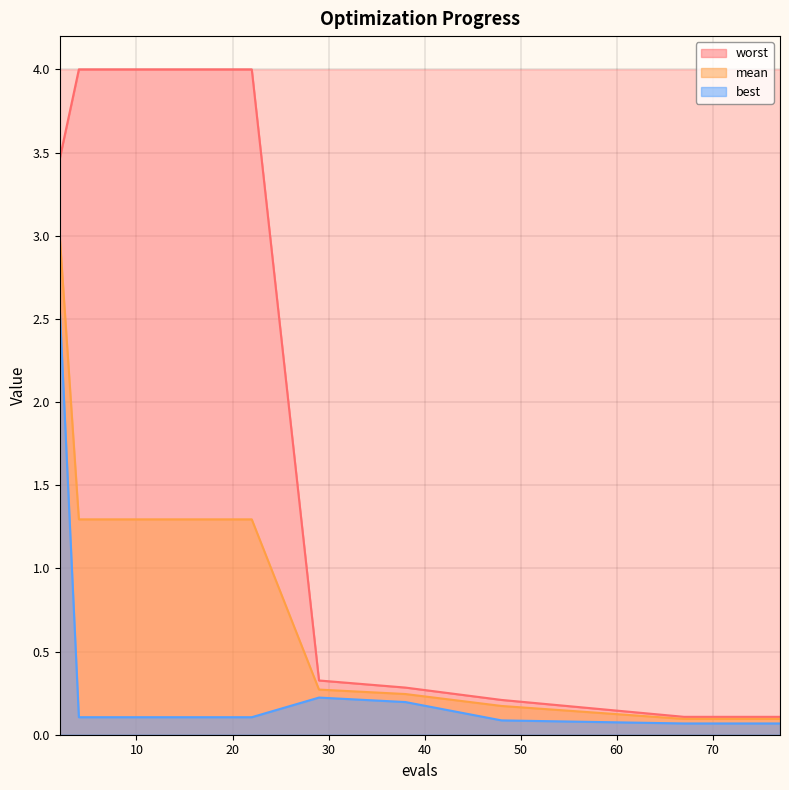

Reading left to right, what are all the values shown in this chart?

mean: 3.0	1.3	1.3	1.3	1.3	0.3	0.2	0.2	0.1	0.1	0.1	0.1	0.1
best: 2.6	0.1	0.1	0.1	0.1	0.2	0.2	0.1	0.1	0.1	0.1	0.1	0.1
worst: 3.5	4.0	4.0	4.0	4.0	0.3	0.3	0.2	0.1	0.1	0.1	0.1	0.1